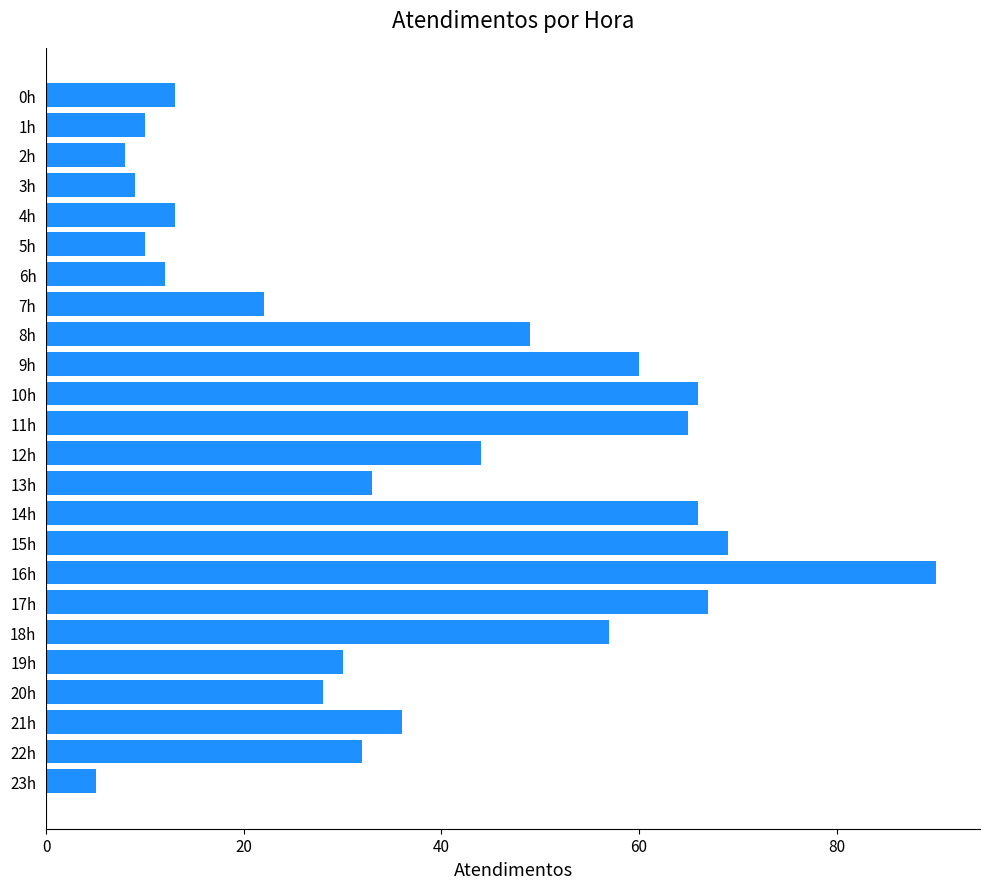

How many bars are there in total?

24